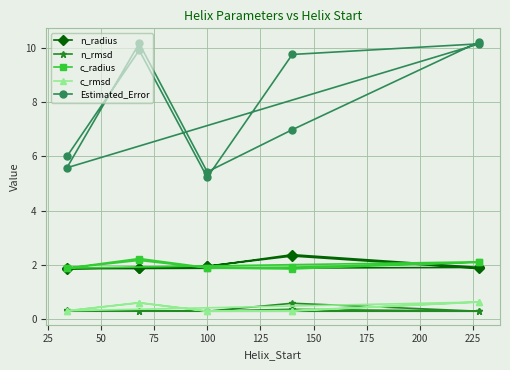

Which series has the largest range (max minus min)?

Estimated_Error